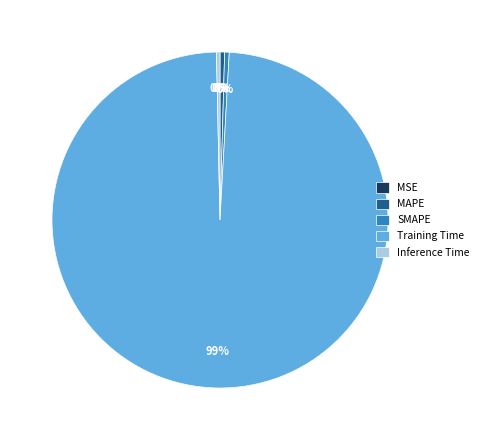

Do Inference Time and Training Time together represent more than half of the pie?

Yes